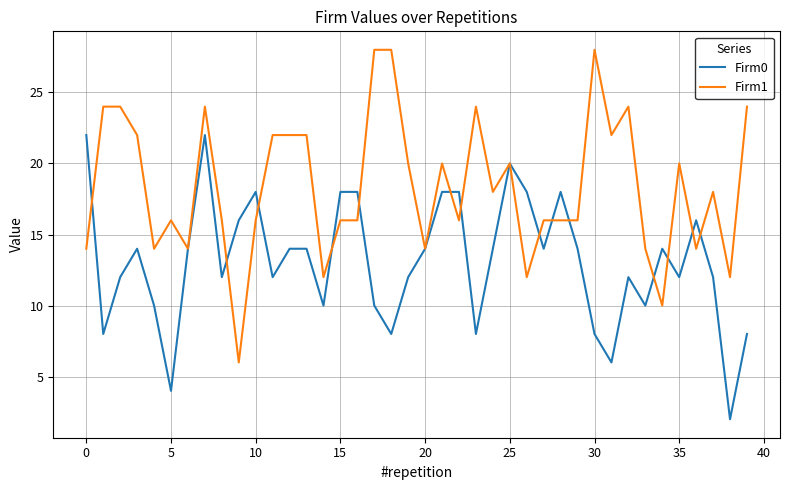

Rank the series by their maximum value, from highest to lowest.

Firm1, Firm0